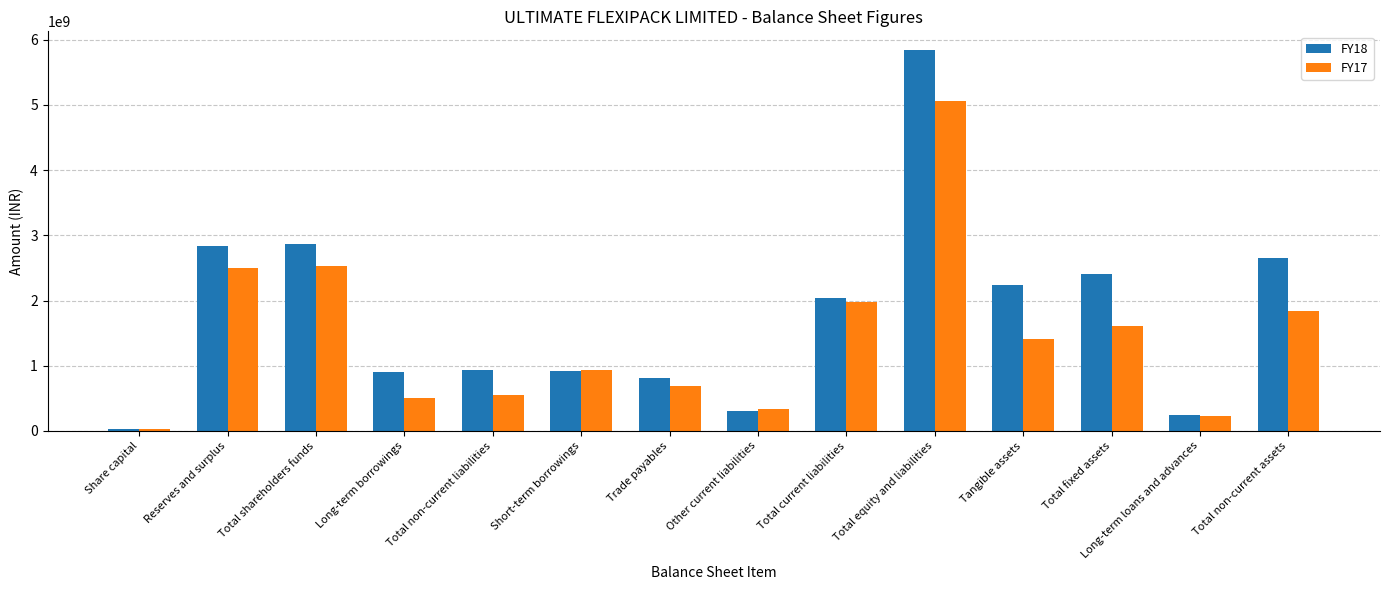

What is the approximate value of FY18 at Long-term borrowings, to the nearest 50?

899995000